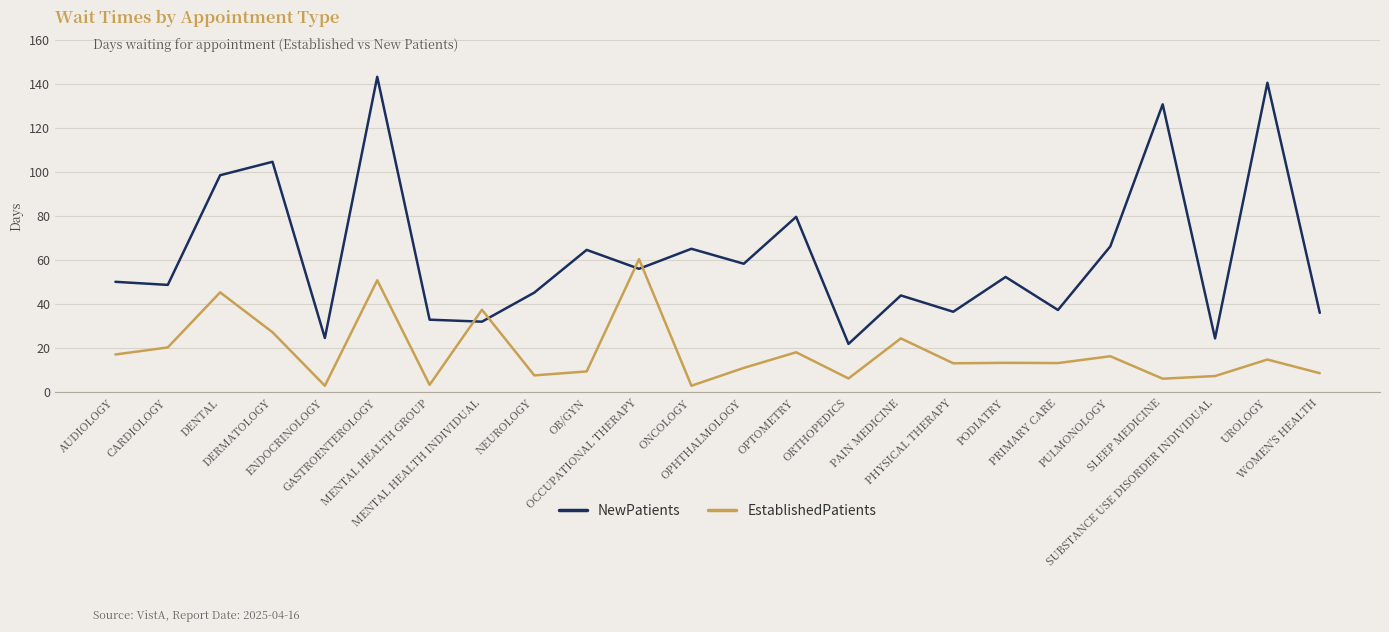

At MENTAL HEALTH INDIVIDUAL, list the series in order from largest to smallest.

EstablishedPatients, NewPatients